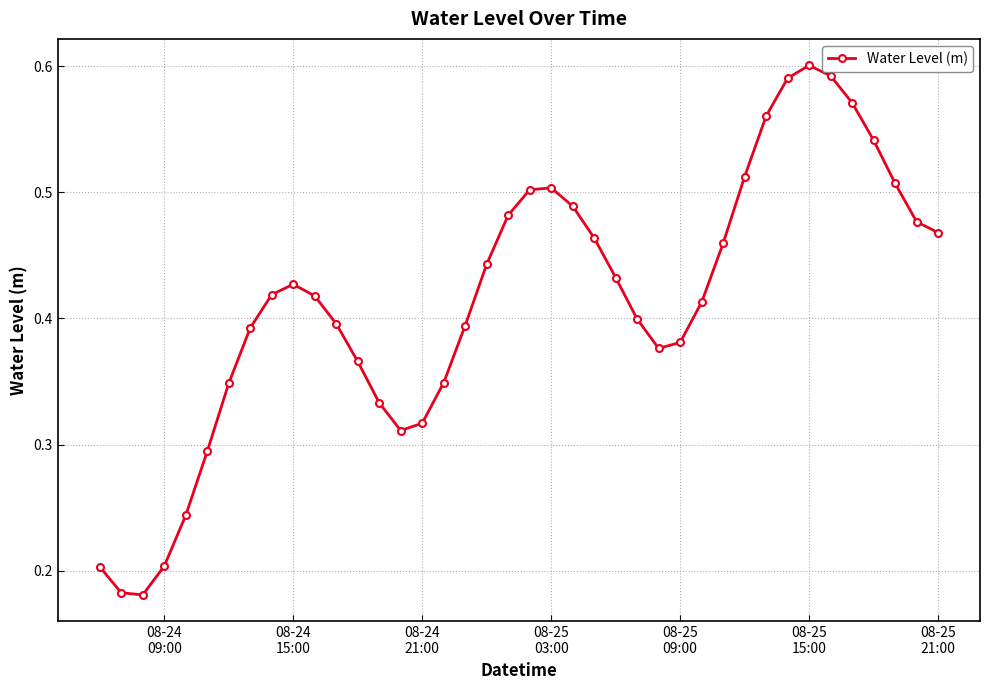

What is the sum of all values?

16.5